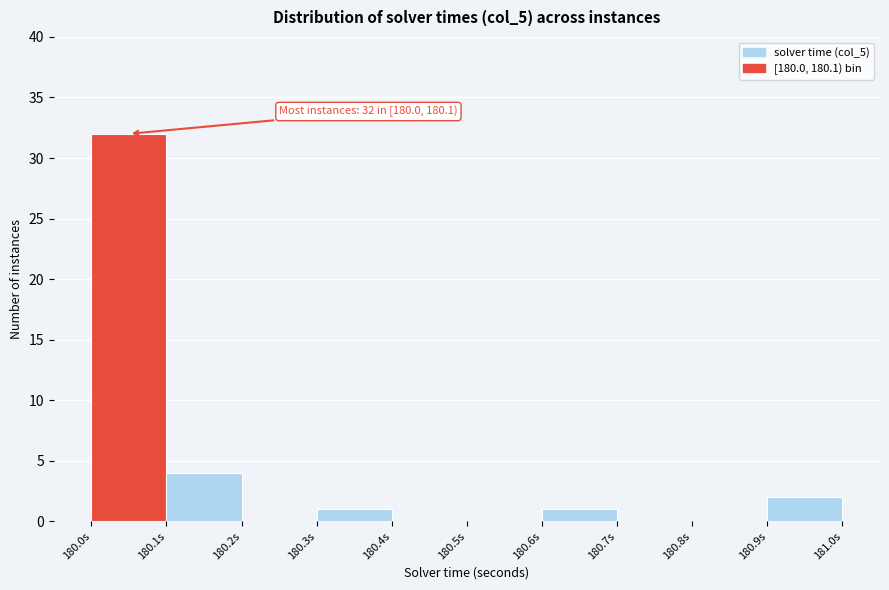

Over which range of the x-axis is the bar tallest?

180.0 to 180.1